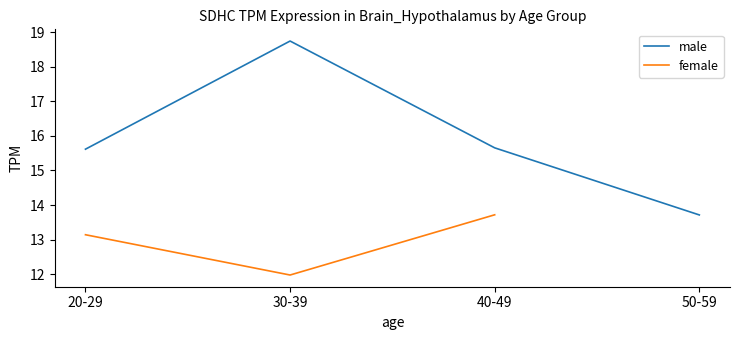

What is the total value across all series at 20-29?

28.8